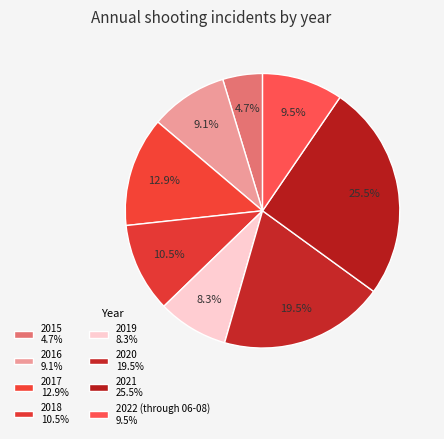

What is the ratio of the value at 2015 to the value at 2022 (through 06-08)?

0.5